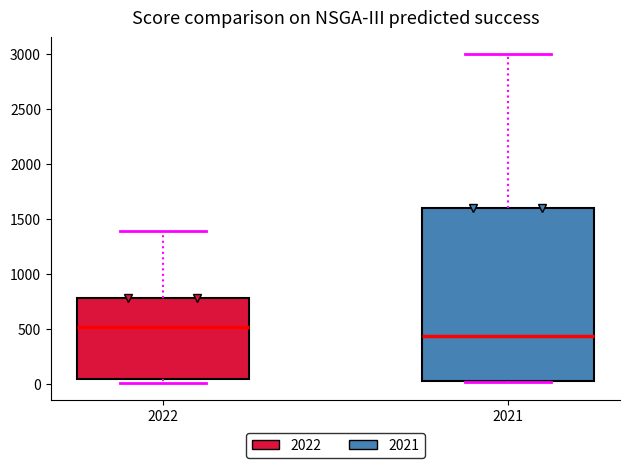

Reading left to right, read every box against the y-axis: the position of its median line, the range the box covers, and the ends of its whiskers. The values are not printed on the chart, so give them approximately, as read against the axis.

2022: median 500, box 50 to 800, whiskers 0 to 1400
2021: median 450, box 0 to 1600, whiskers 0 to 3000